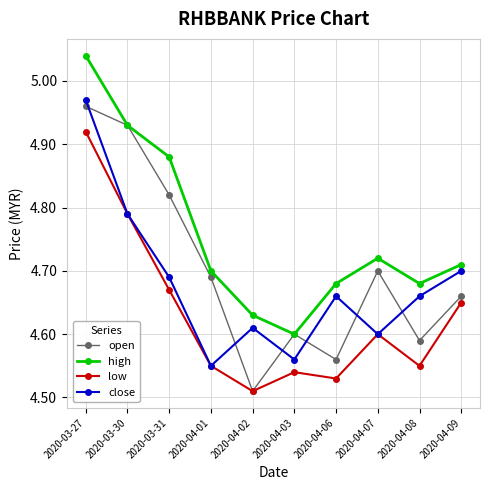

Is it true that high equals 1.7 at 2020-03-27?

False